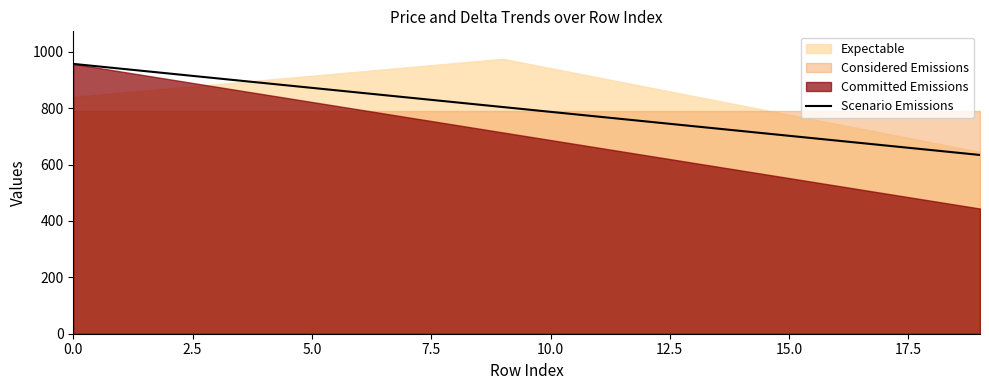

Is it true that the value at 15 is 702?

True